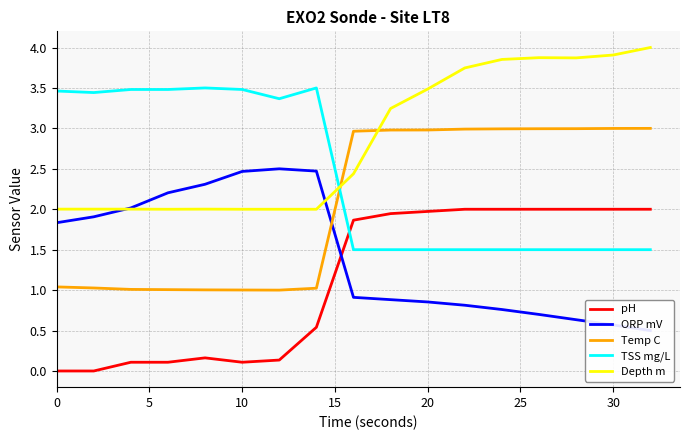

After their last crossing, which series has the higher values: Temp C or Depth m?

Depth m